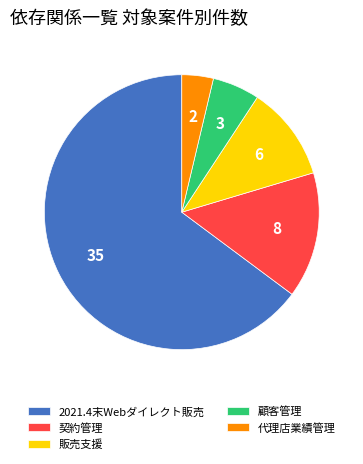

Rank the categories by value from lowest to highest.

代理店業績管理, 顧客管理, 販売支援, 契約管理, 2021.4末Webダイレクト販売